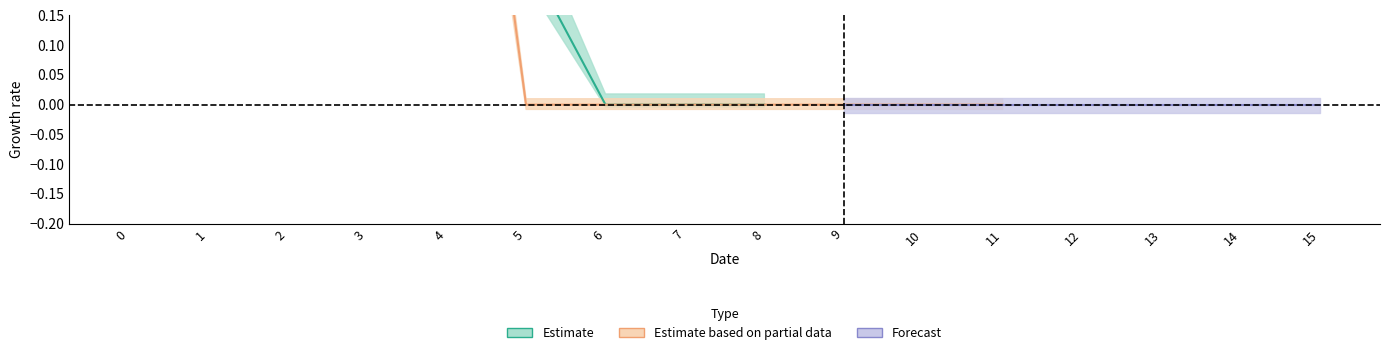

At how many categories does at least one series exceed 0?

6